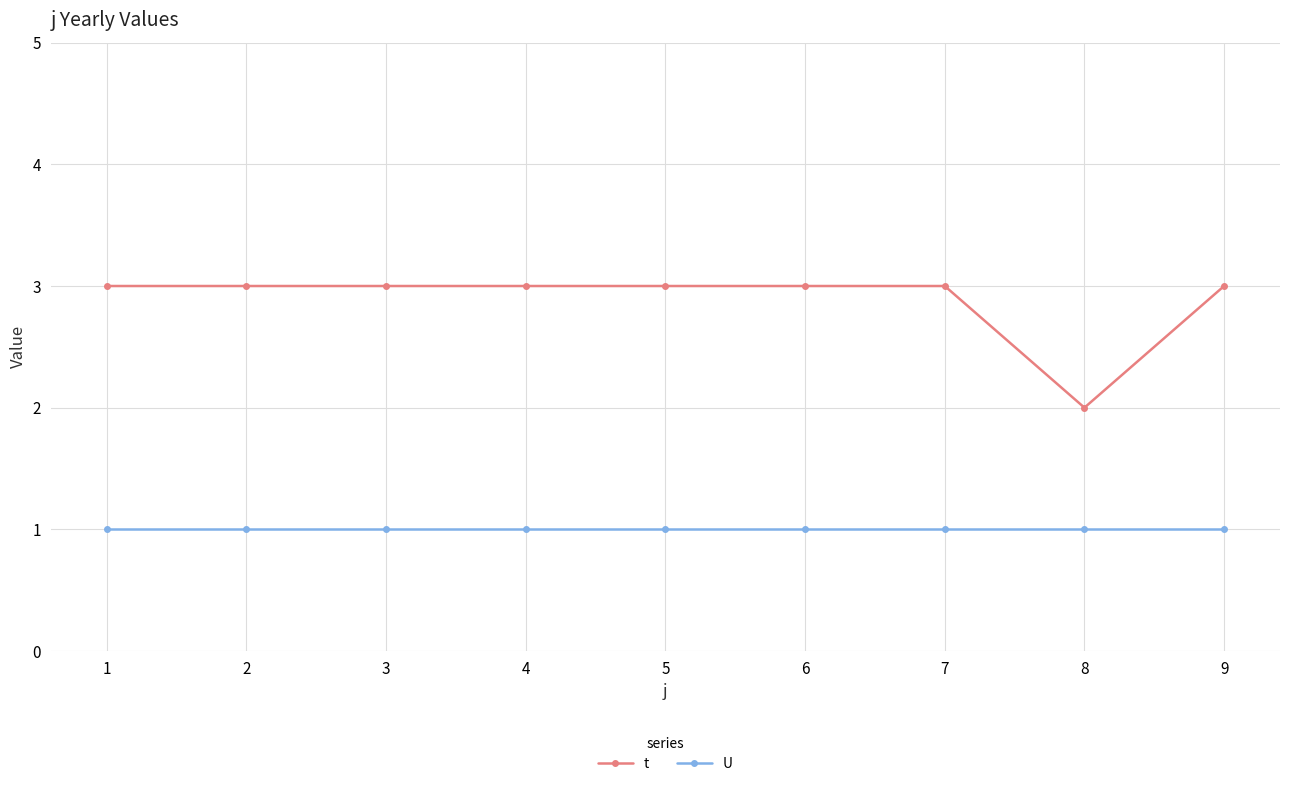

What is the minimum value shown in the chart?

1